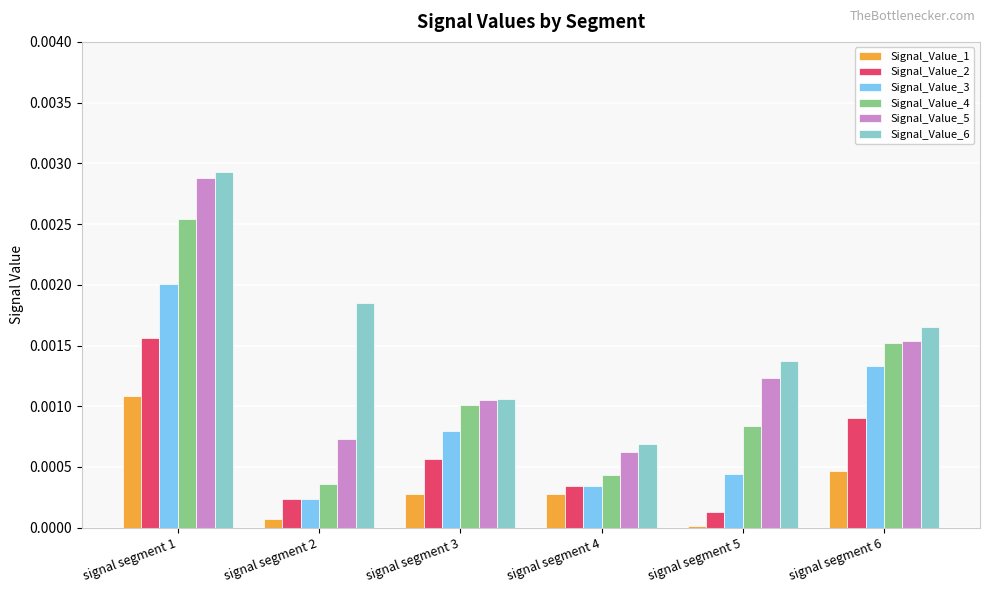

The value of Signal_Value_2 at signal segment 2 is 0.0. True or false?

True